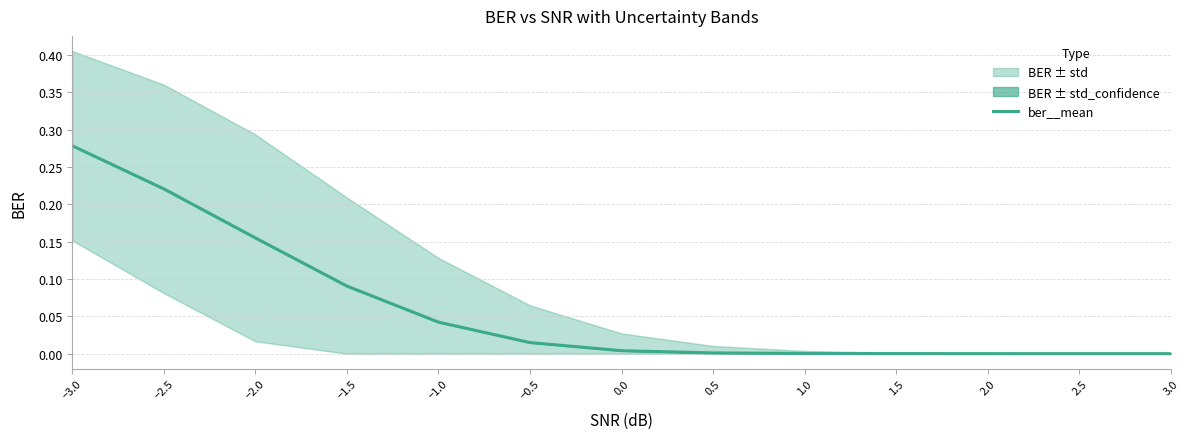

Is it true that ber__mean equals 0.0 at 2.0?

True